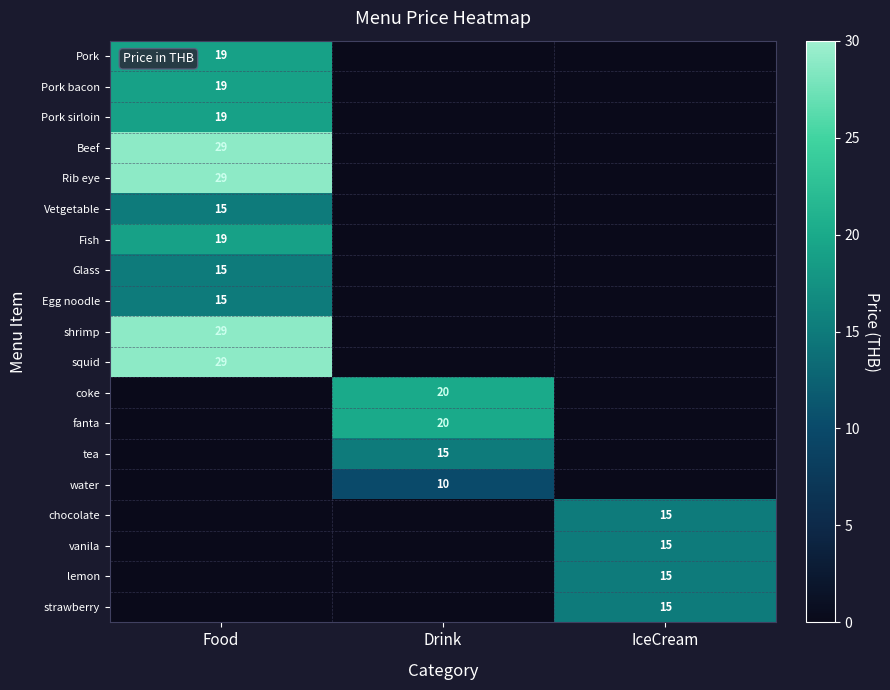

The water series shows 10 at Drink. True or false?

True